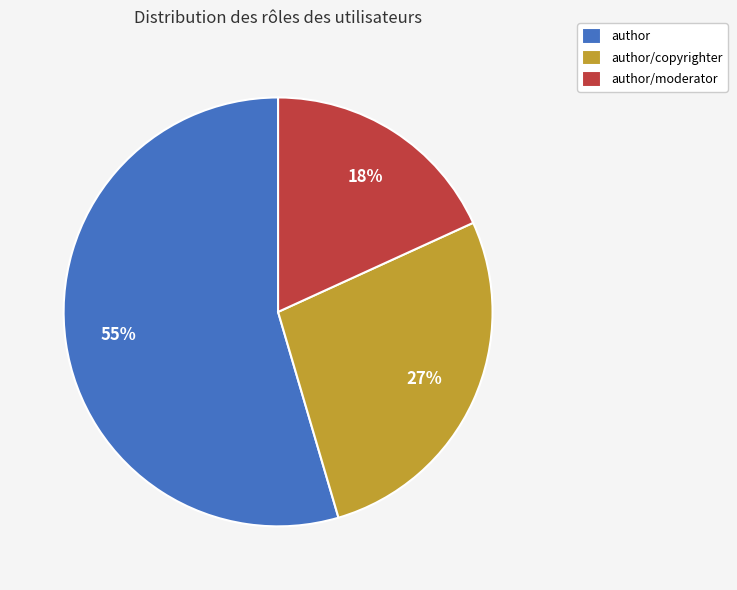

Which has a higher value, author or author/copyrighter?

author